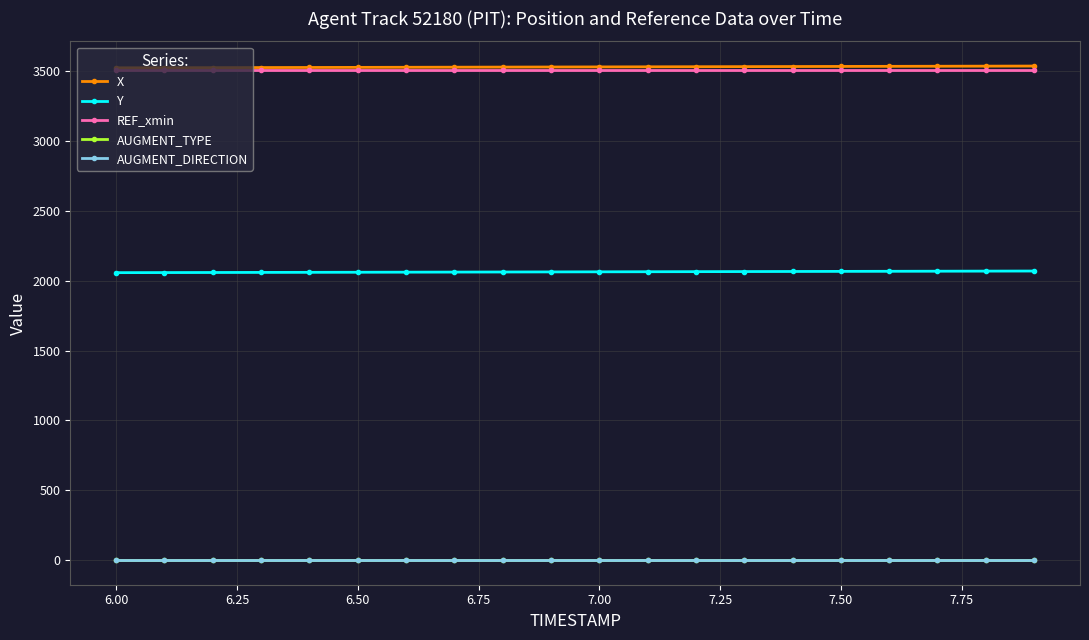

True or false: AUGMENT_TYPE and Y intersect in this chart.

False